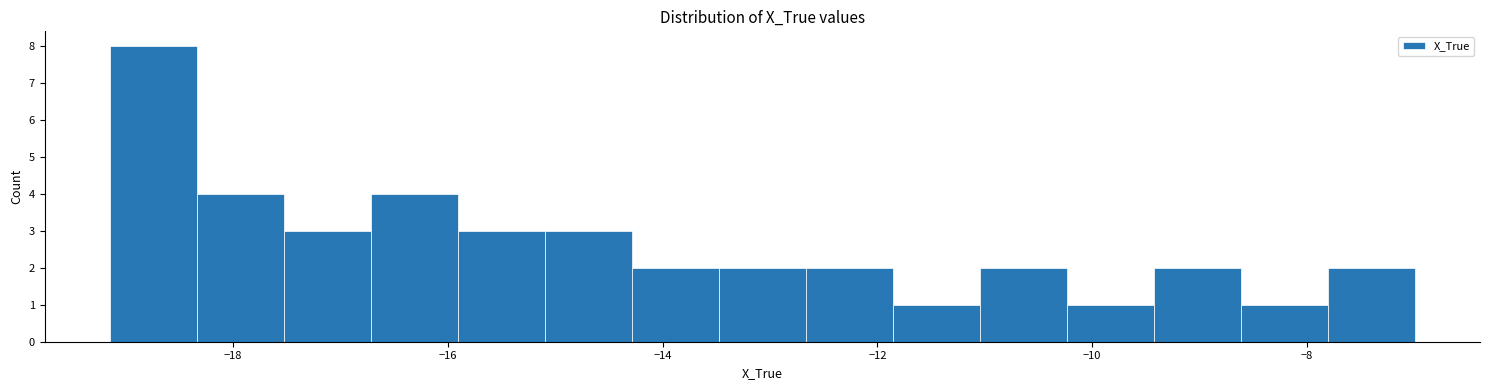

Reading left to right, transcribe this chart: for each bar, give the range it covers on the x-axis and its height. Neither the bar edges nor the heights are printed on the chart, so give them approximately, as read against the axes.

-19.2 to -18.4: 8
-18.4 to -17.6: 4
-17.6 to -16.8: 3
-16.8 to -16.0: 4
-16.0 to -15.0: 3
-15.0 to -14.2: 3
-14.2 to -13.4: 2
-13.4 to -12.6: 2
-12.6 to -11.8: 2
-11.8 to -11.0: 1
-11.0 to -10.2: 2
-10.2 to -9.4: 1
-9.4 to -8.6: 2
-8.6 to -7.8: 1
-7.8 to -7.0: 2